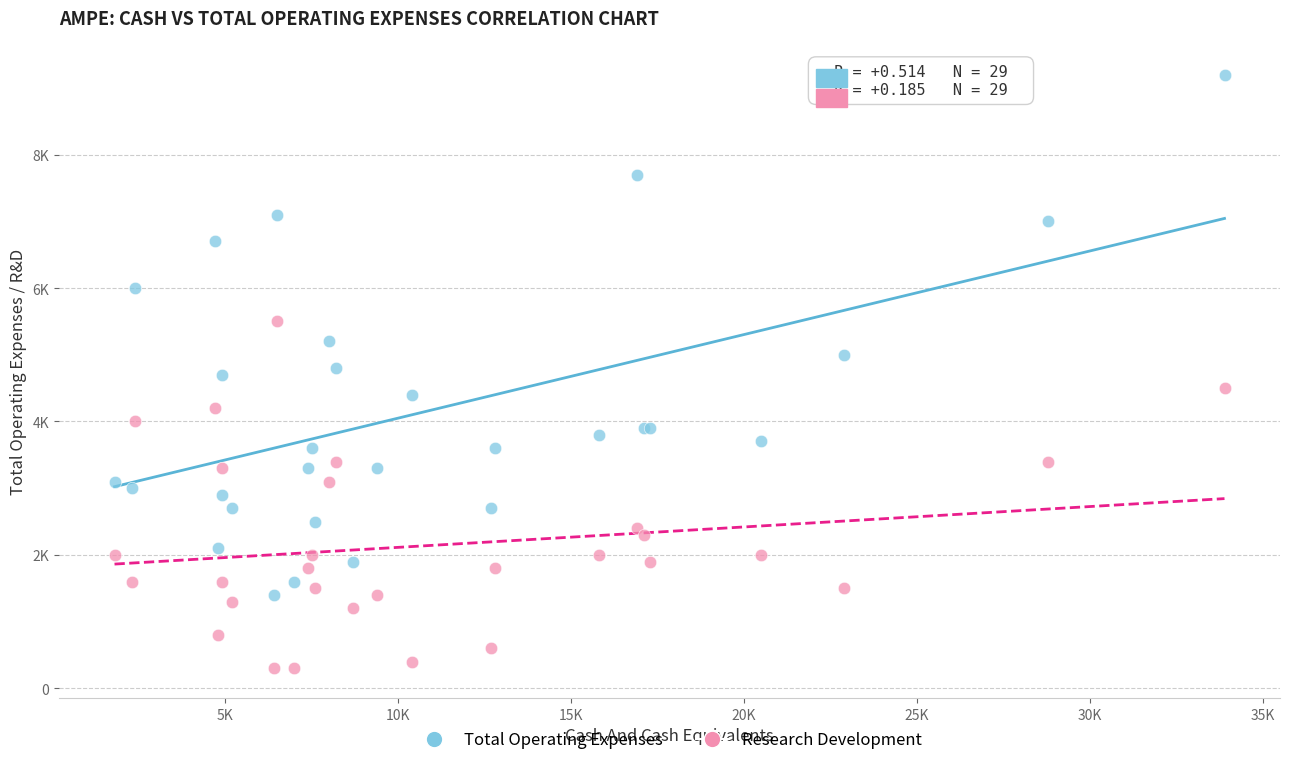

Which series has the widest spread of Y values?

Total Operating Expenses